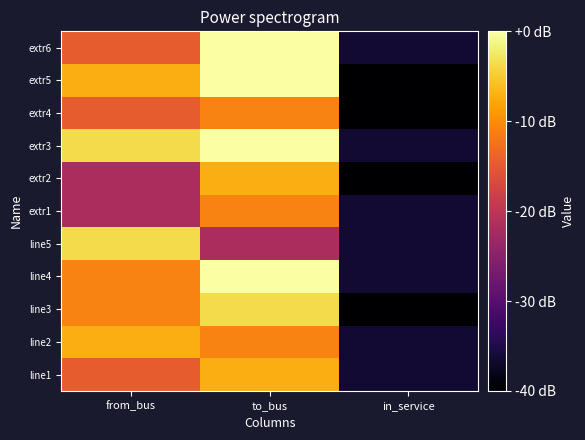

Reading left to right, what are all the values shown in this chart?

line1: from_bus=7	to_bus=9	in_service=1
line2: from_bus=9	to_bus=8	in_service=1
line3: from_bus=8	to_bus=10	in_service=0
line4: from_bus=8	to_bus=11	in_service=1
line5: from_bus=10	to_bus=5	in_service=1
extr1: from_bus=5	to_bus=8	in_service=1
extr2: from_bus=5	to_bus=9	in_service=0
extr3: from_bus=10	to_bus=11	in_service=1
extr4: from_bus=7	to_bus=8	in_service=0
extr5: from_bus=9	to_bus=11	in_service=0
extr6: from_bus=7	to_bus=11	in_service=1